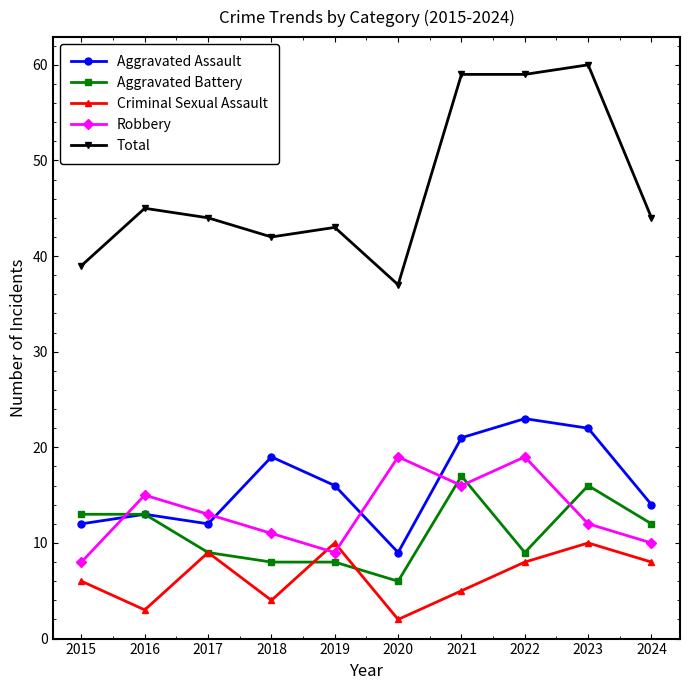

Which series has the largest total across all categories?

Total